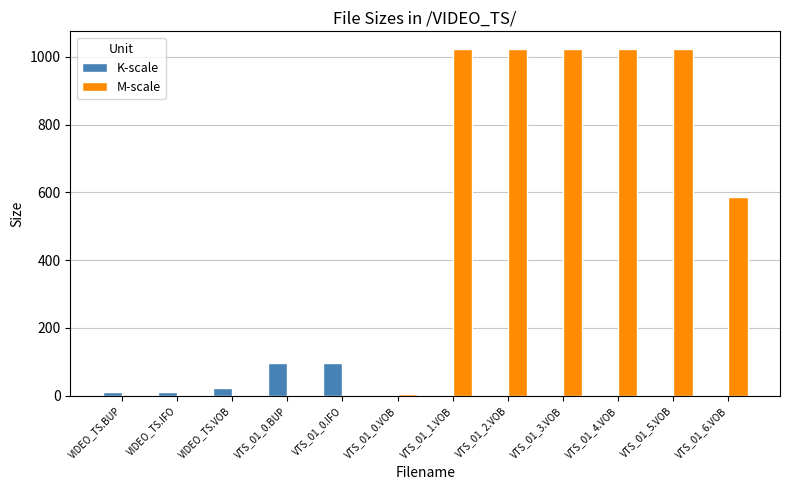

What is the sum of the M-scale values at VTS_01_0.IFO and VTS_01_6.VOB?

587.4